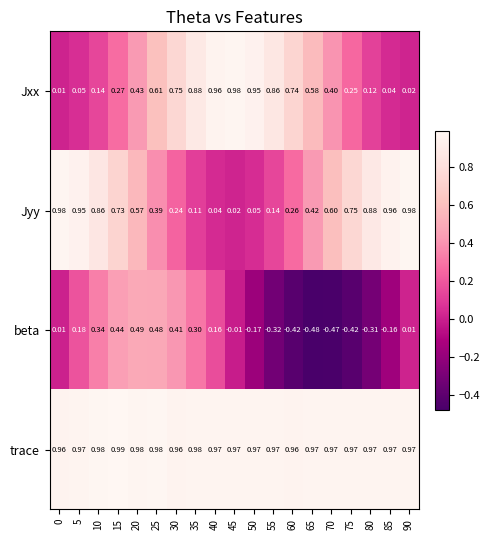

Between 20 and 50, which series saw the biggest shift?

beta